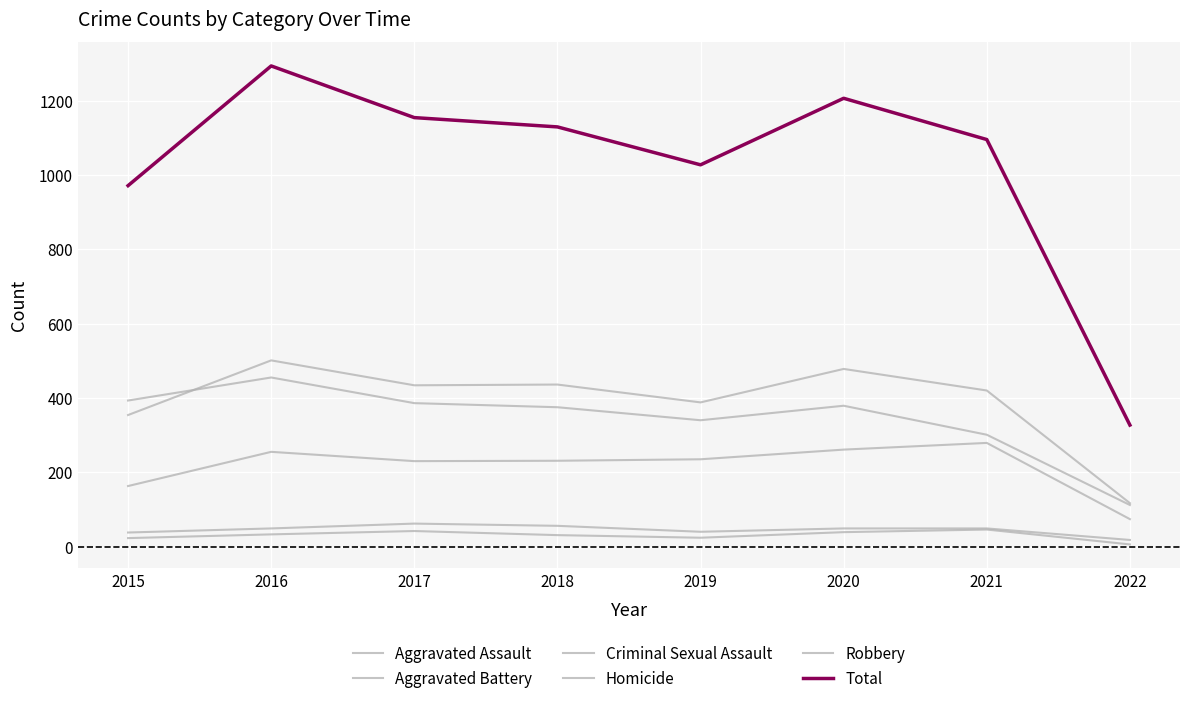

The value of Aggravated Battery at 2015 is 104. True or false?

False